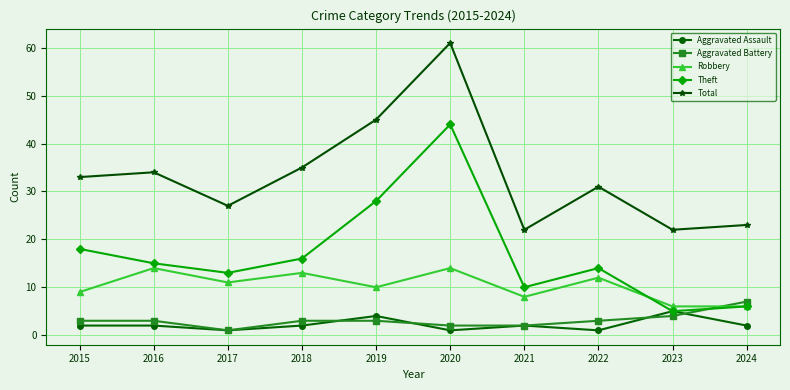

At 2016, list the series in order from smallest to largest.

Aggravated Assault, Aggravated Battery, Robbery, Theft, Total